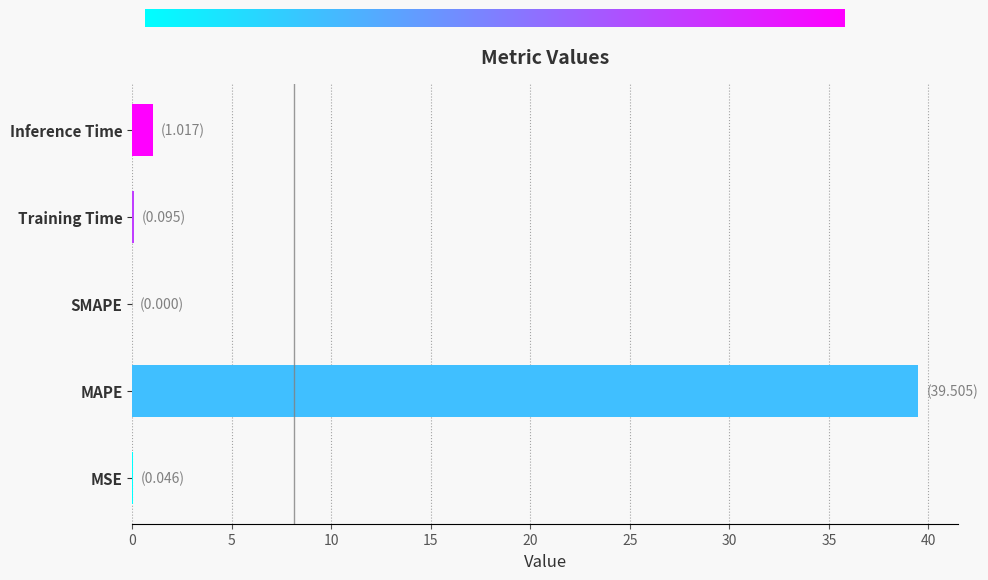

What is the sum of the values at Inference Time and SMAPE?

1.0